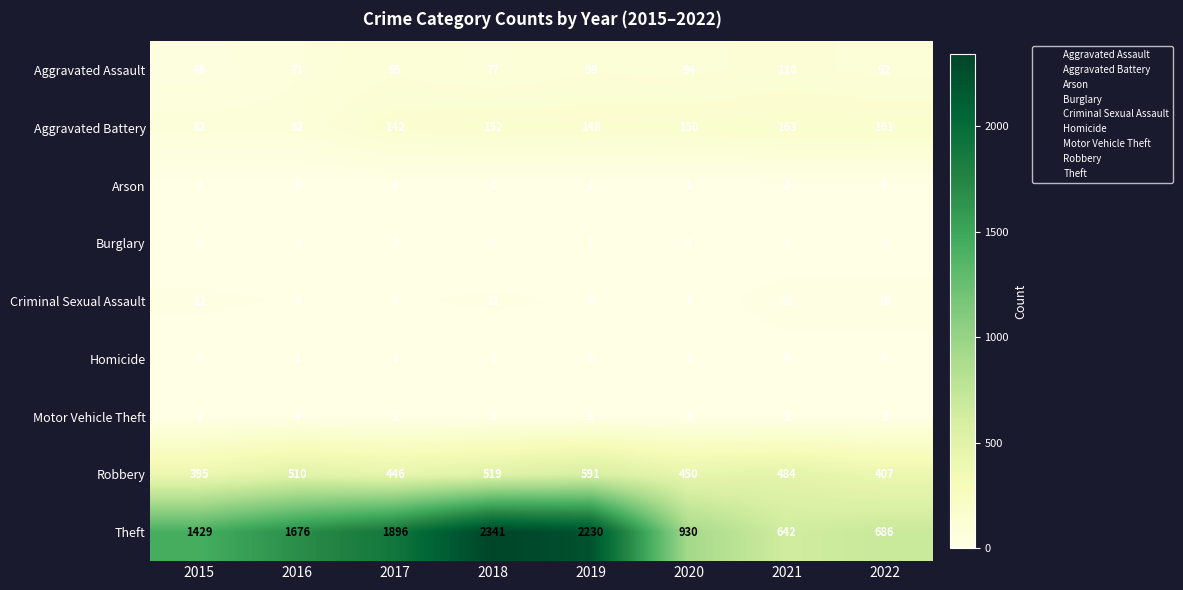

Which series has the largest total across all categories?

Theft